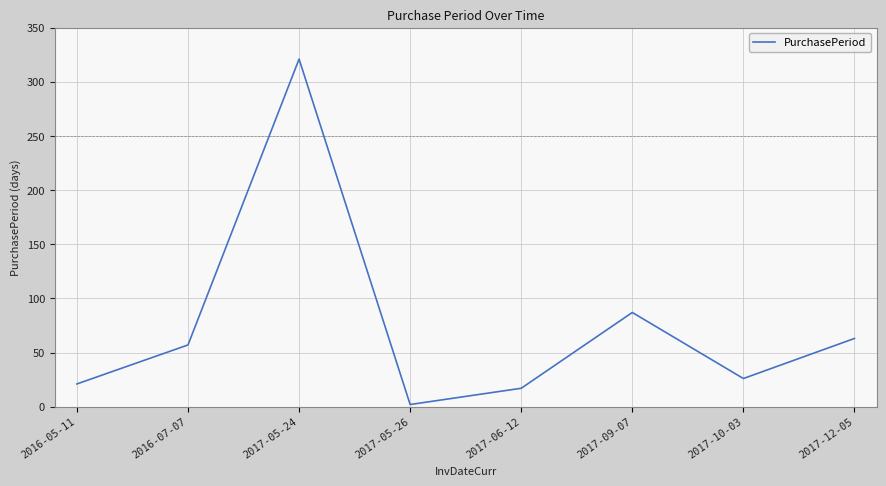

What is the change in value from 2017-05-24 to 2017-09-07?

-234